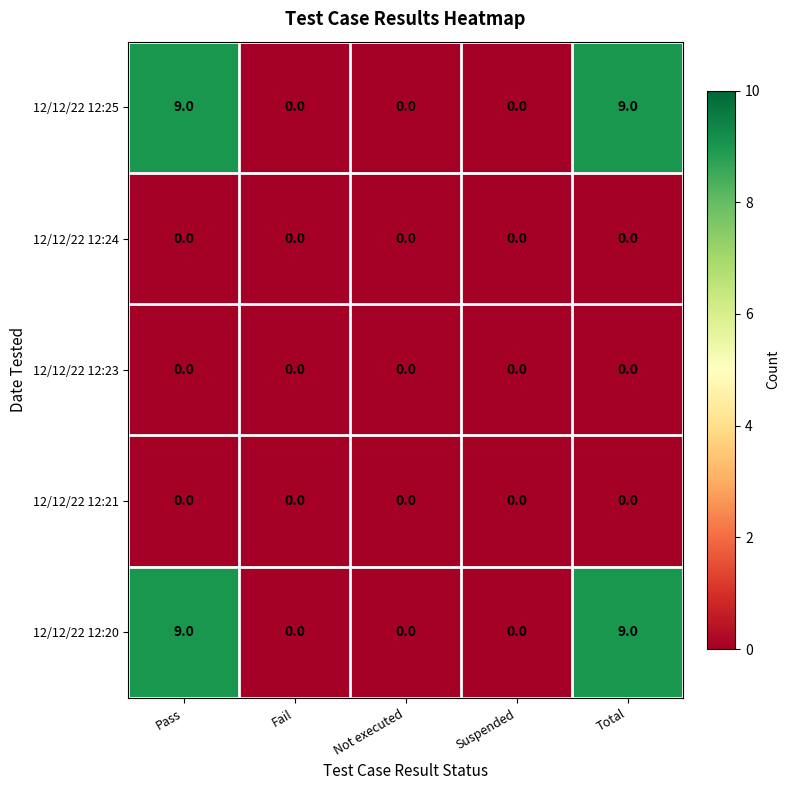

What is the total value across all series at Total?

18